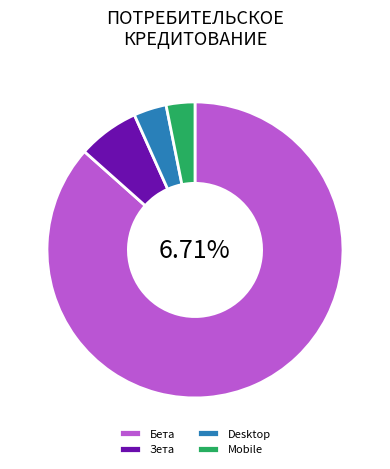

Is the sum of Desktop (Бета) and Зета greater than half?

No